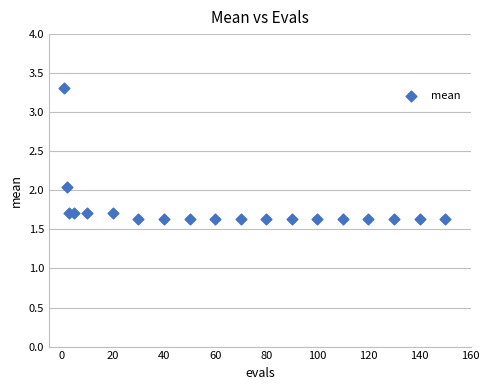

What is the range of Y values (max minus min)?

1.7